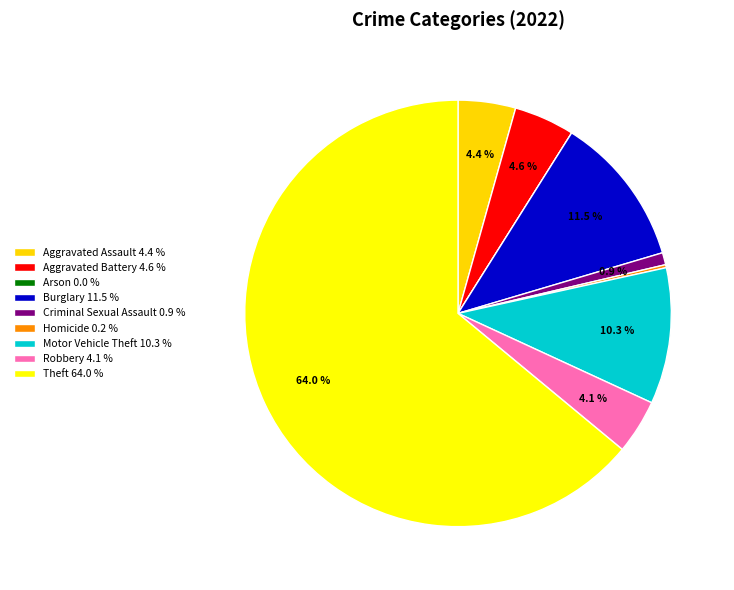

Which slice is the largest?

Theft